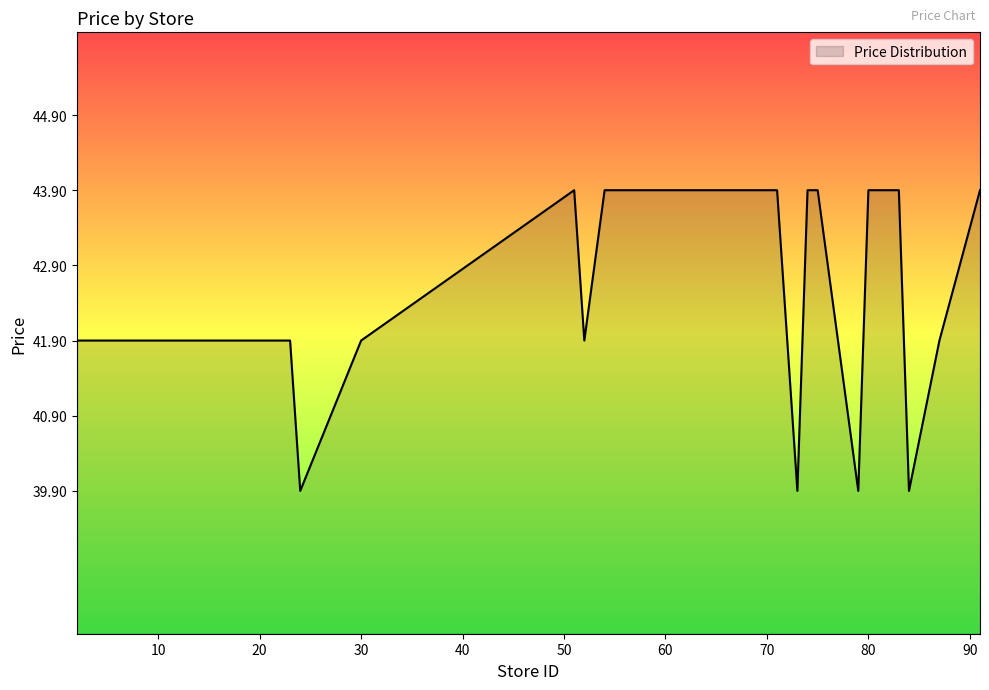

What is the smallest value displayed?

39.9